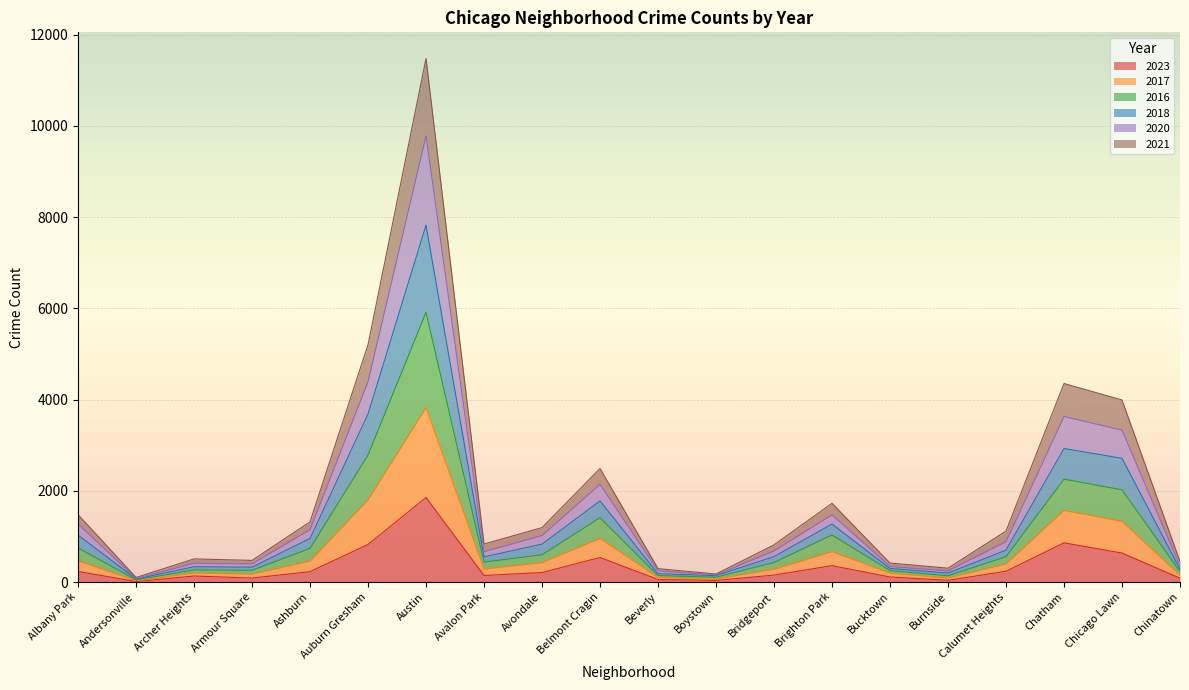

At which category is the sum across all series the highest?

Austin